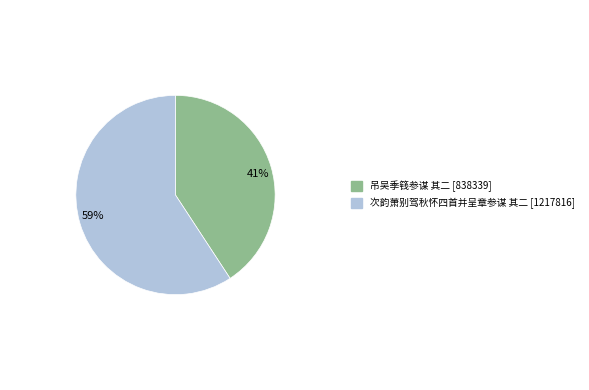

Rank the categories by value from lowest to highest.

吊吴季篯参谋 其二, 次韵萧别驾秋怀四首并呈章参谋 其二